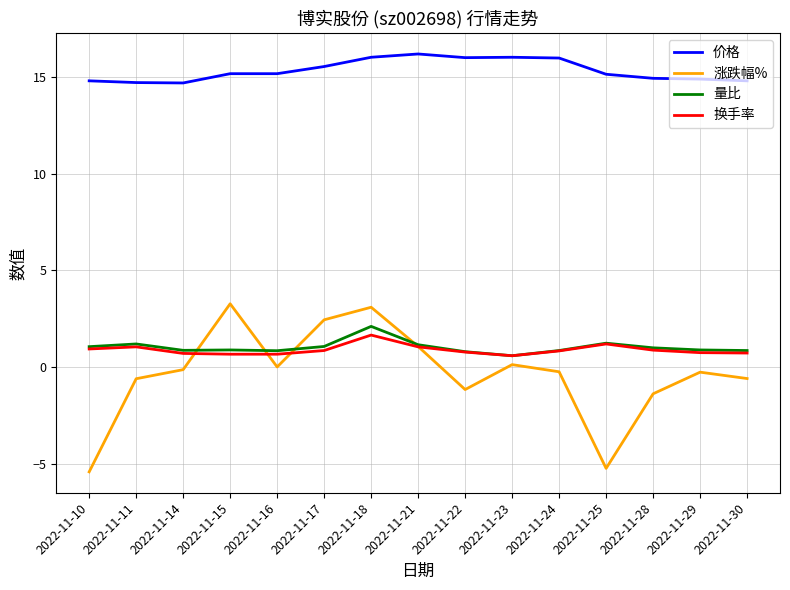

What is the difference between the highest and lowest values at 2022-11-30?

15.4